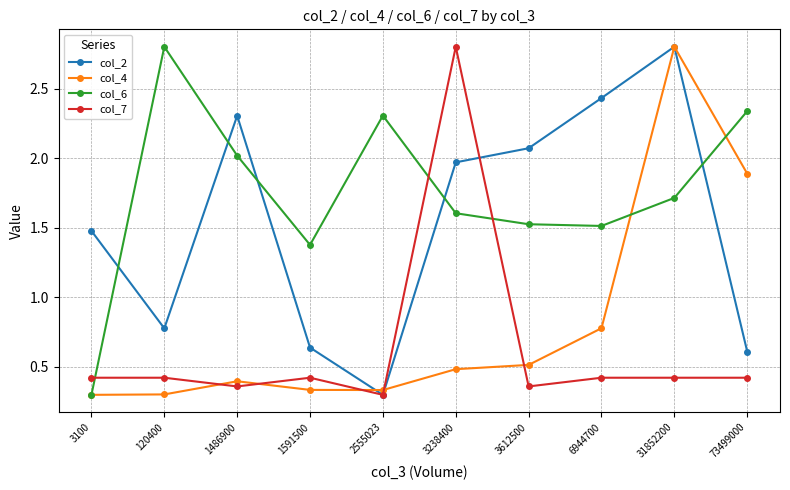

True or false: col_7 has a value of 0.3 at 3100.

False